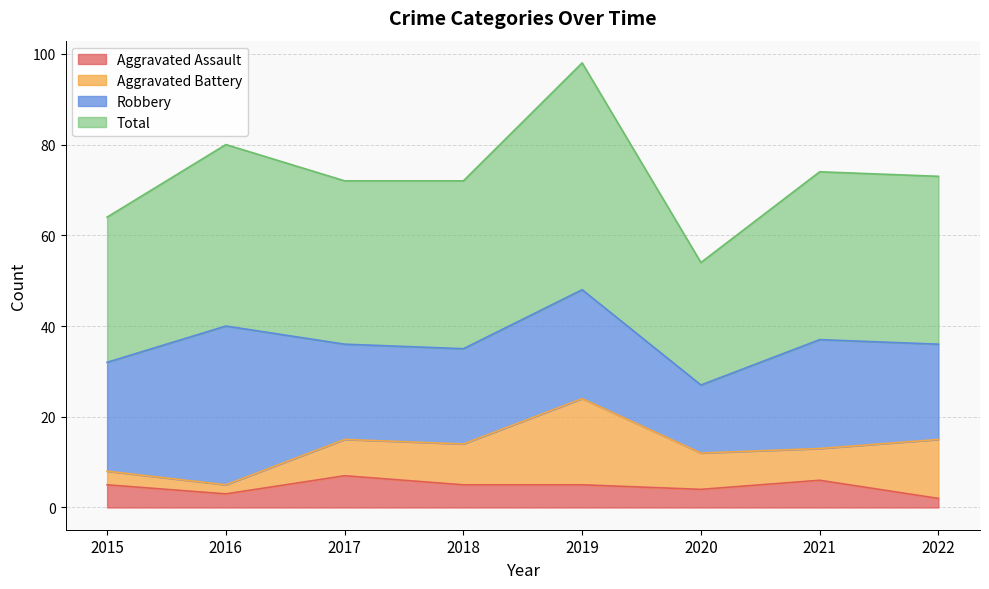

What is the difference between the maximum and second lowest values in the Aggravated Assault series?

4